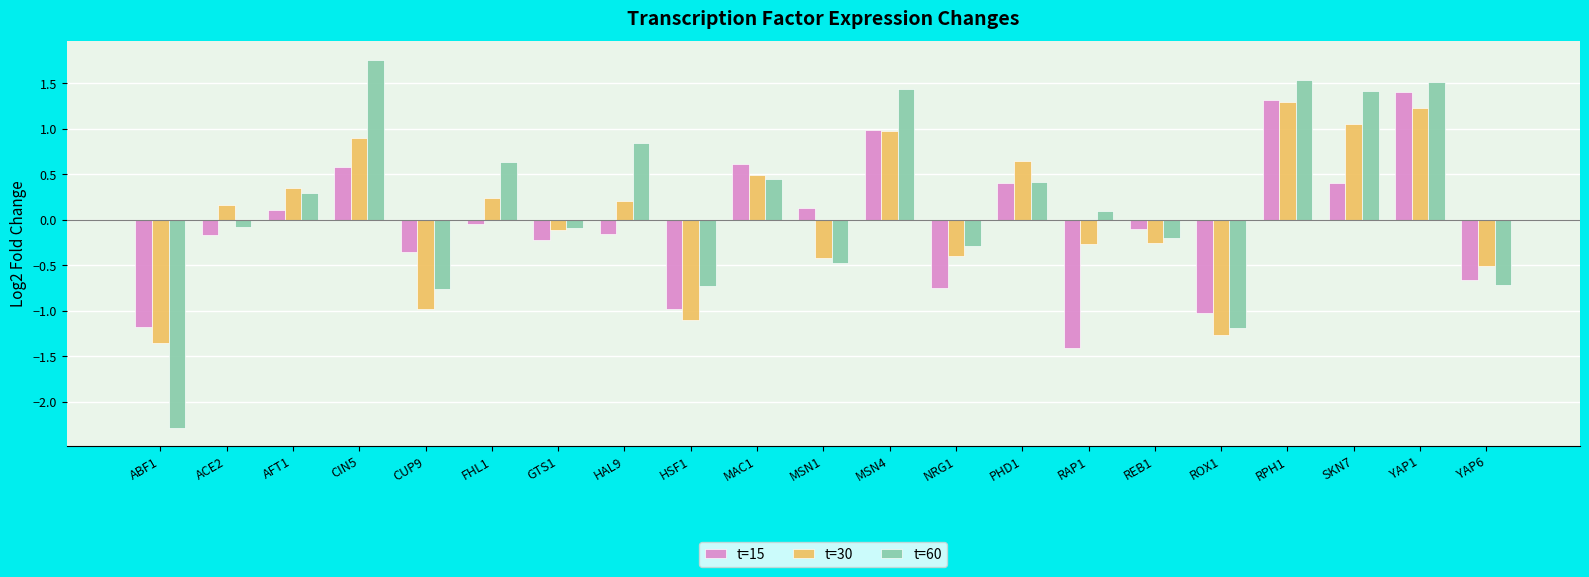

Is the value of t=60 at FHL1 greater than the value of t=30 at REB1?

Yes